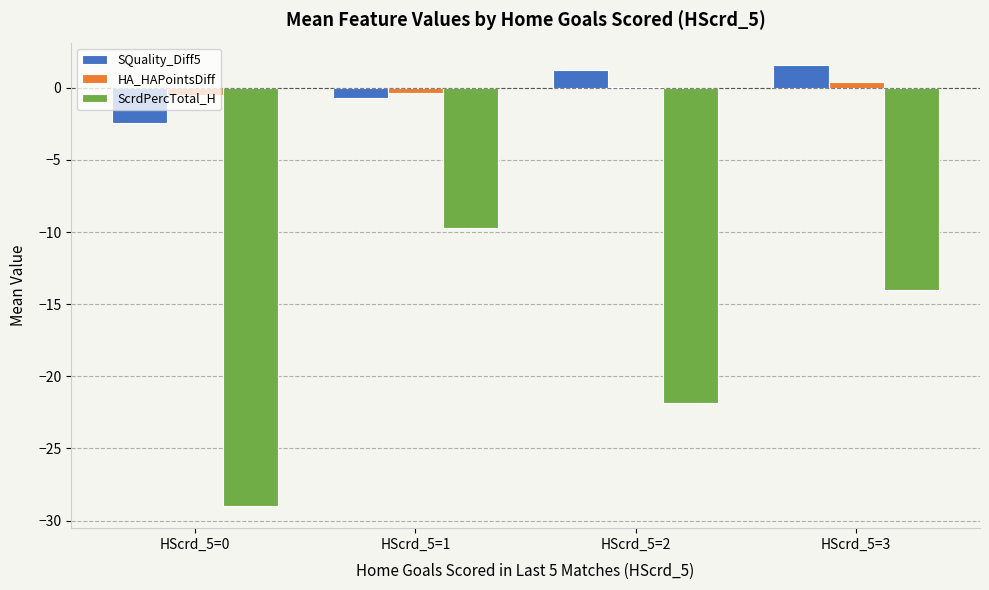

Is the value of HA_HAPointsDiff at HScrd_5=2 greater than the value of ScrdPercTotal_H at HScrd_5=3?

Yes